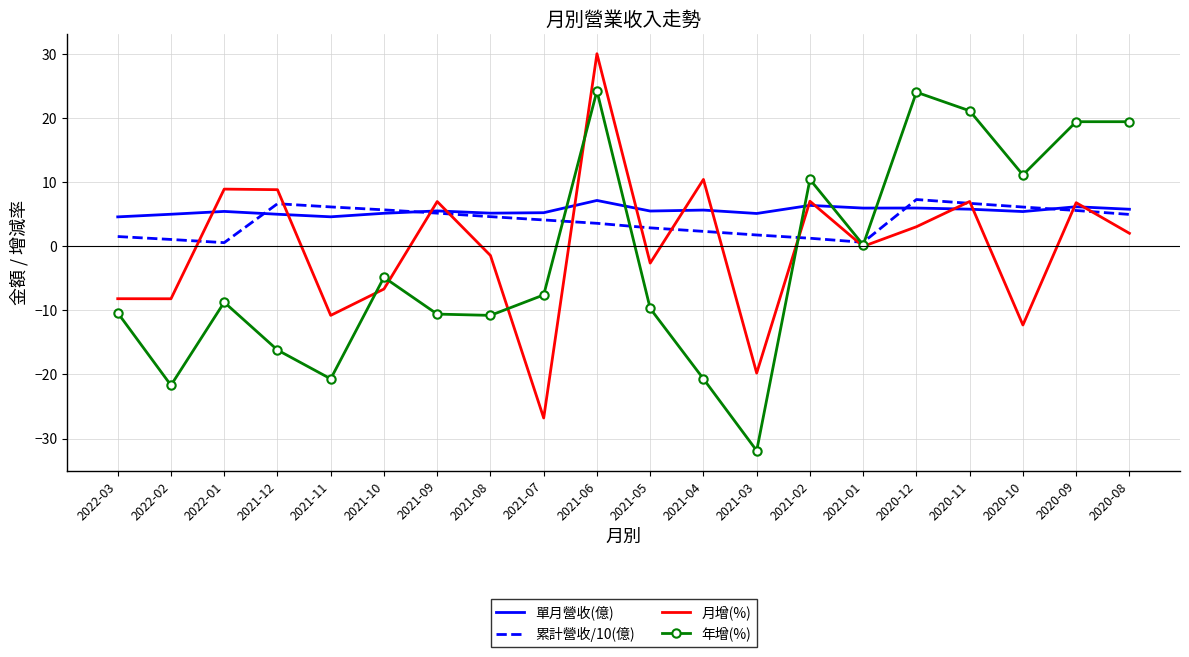

List the series in order of their overall mean, highest first.

單月營收(億), 累計營收/10(億), 月增(%), 年增(%)